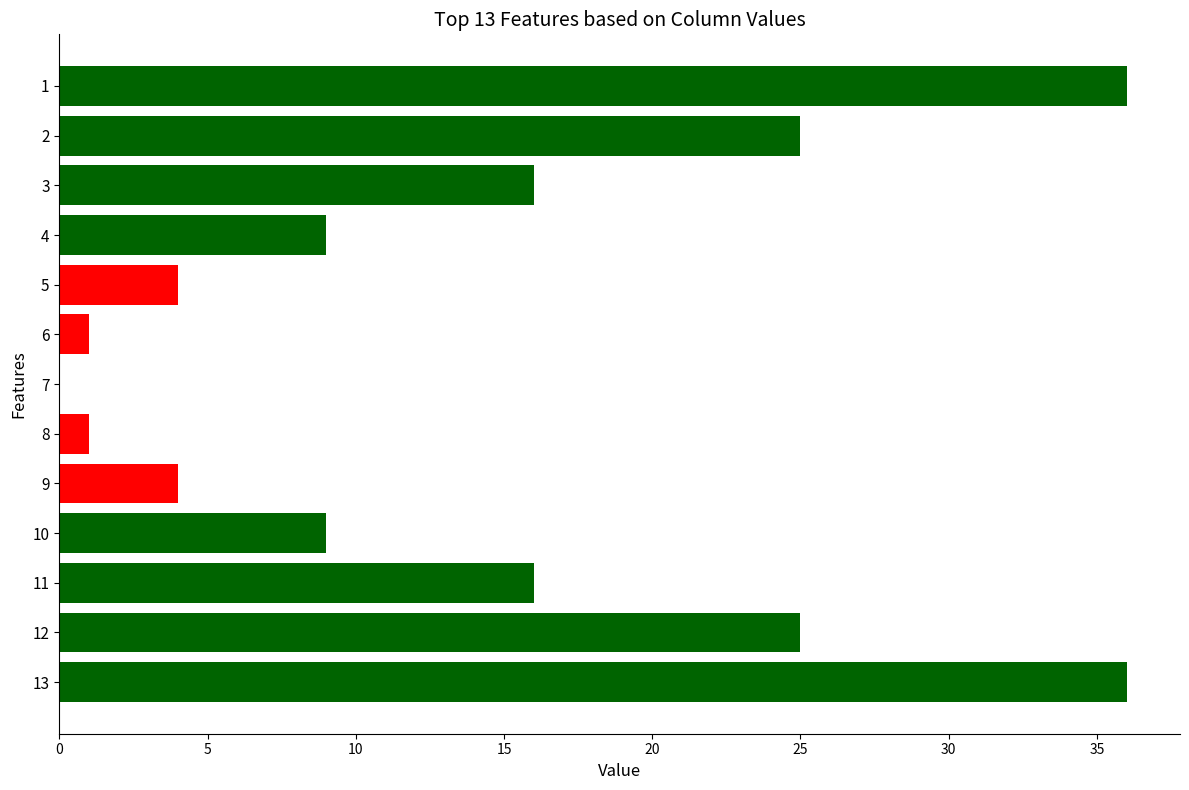

How many series are shown in this chart?

1